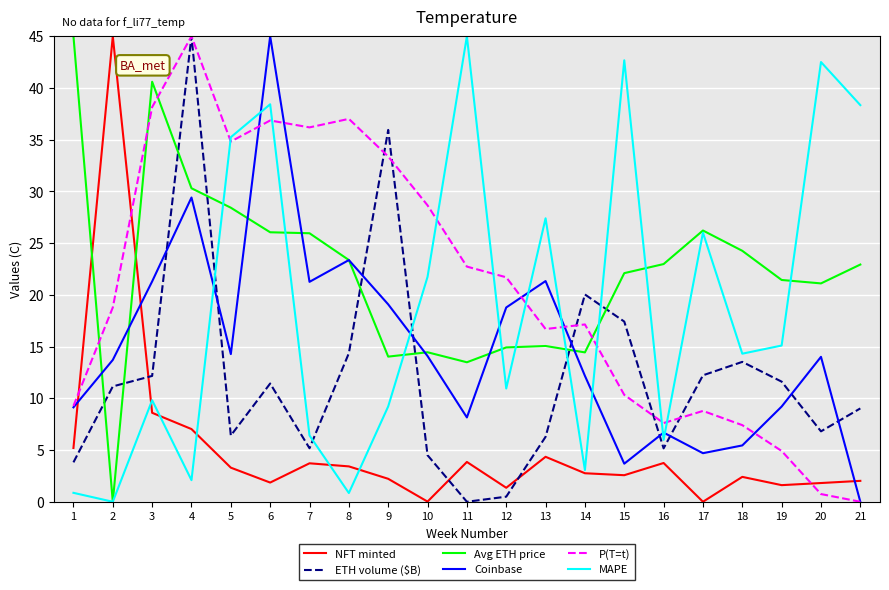

True or false: Avg ETH price has a value of 41.9 at 5.

False